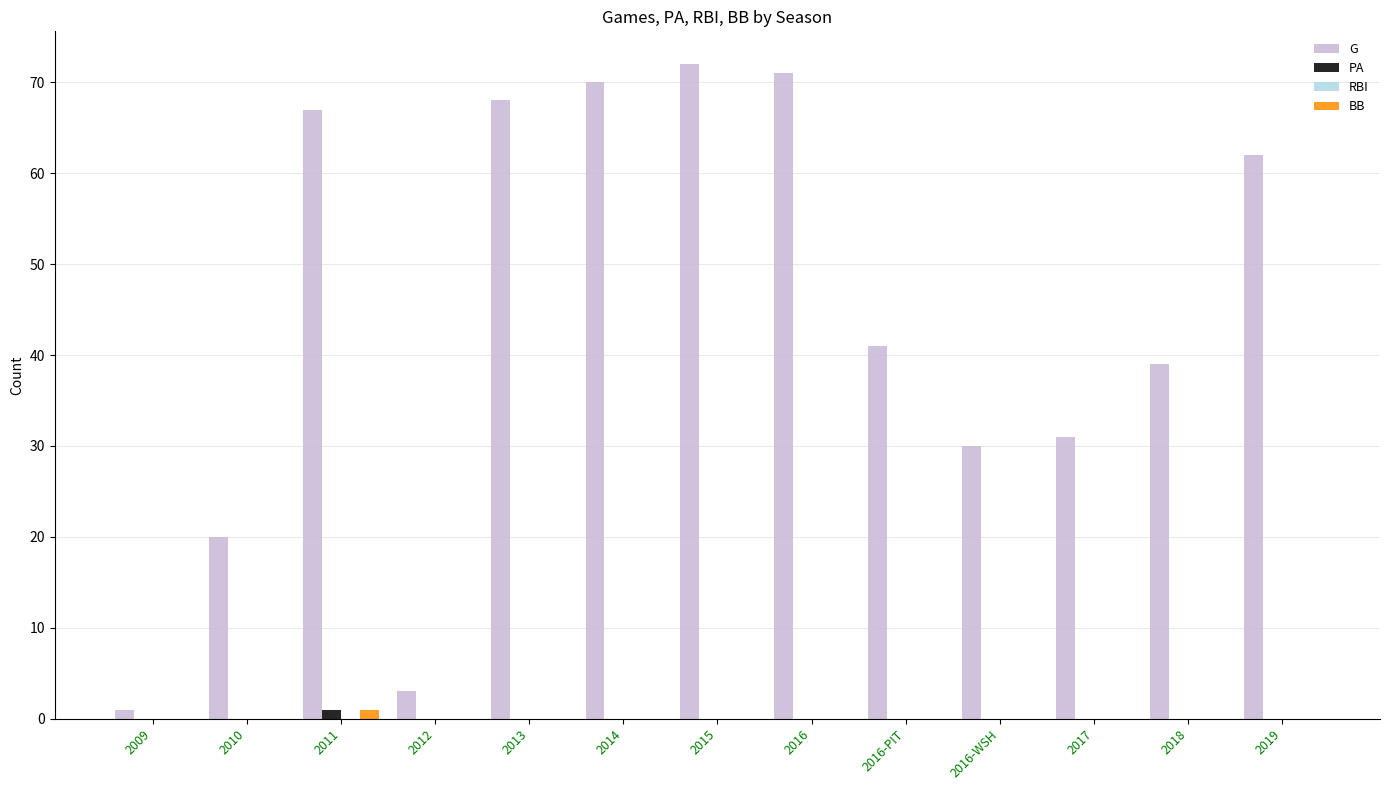

Which series has the largest total across all categories?

G